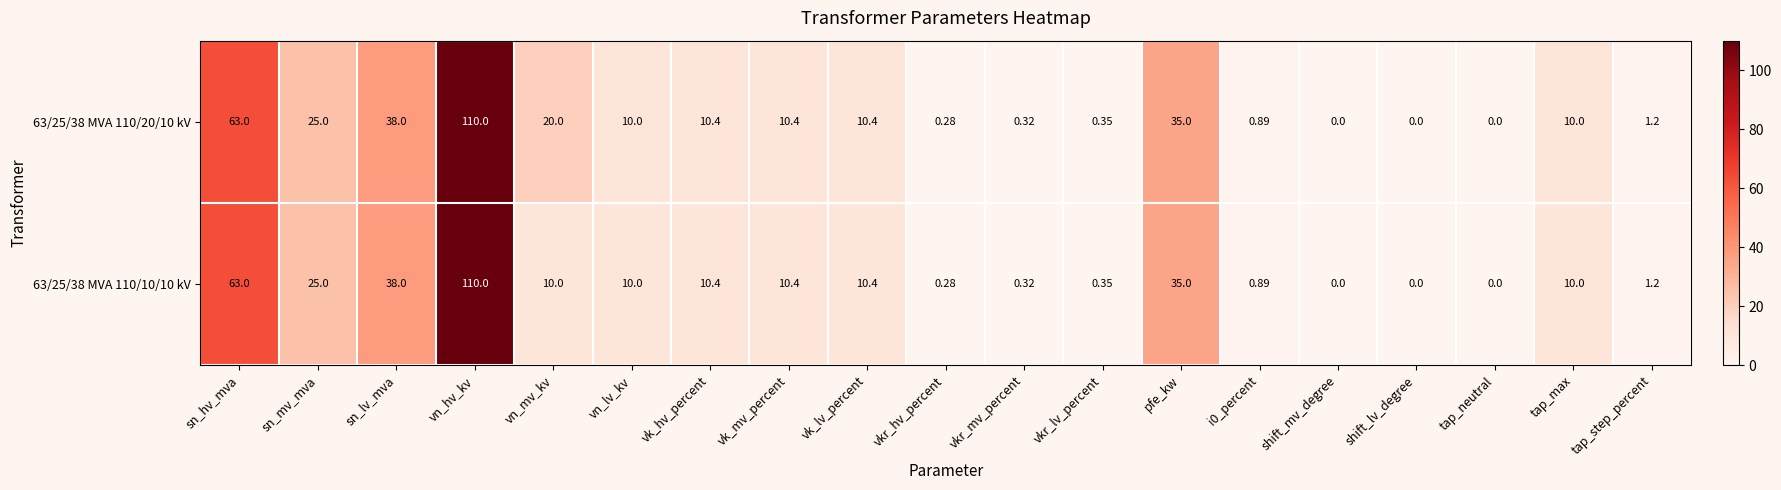

At which category does the chart reach its peak across all series?

vn_hv_kv